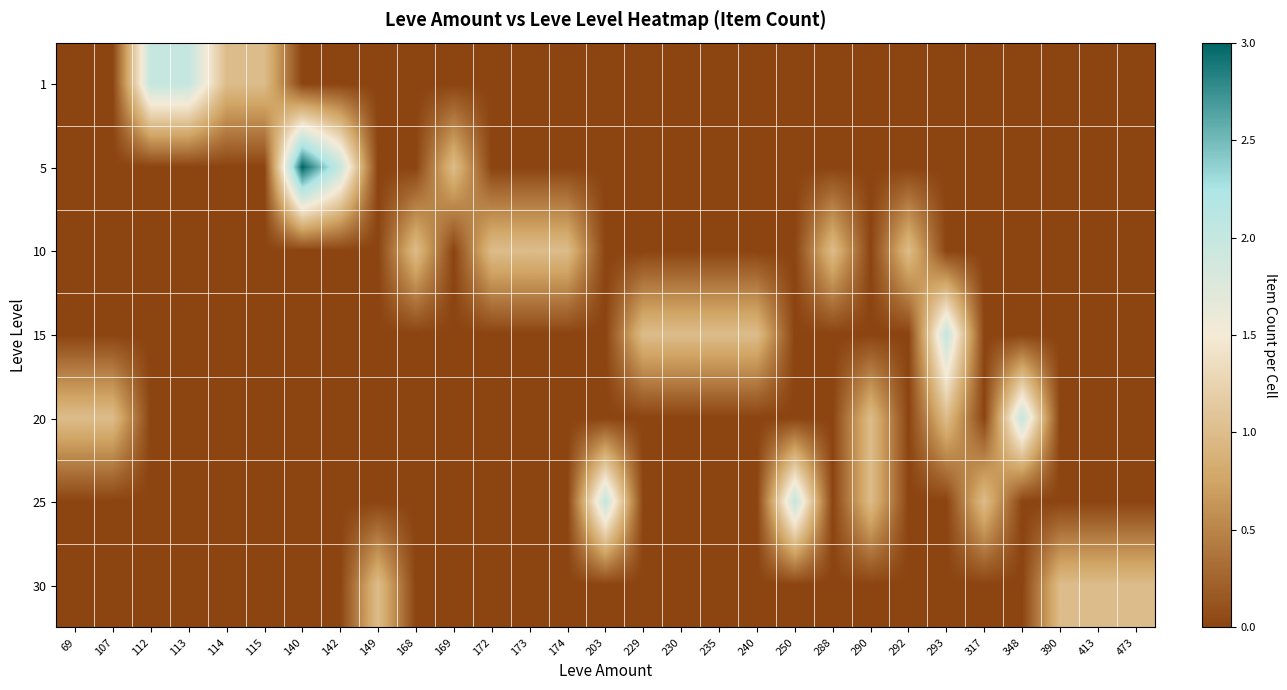

What is the difference between the highest and lowest values at 107?

1